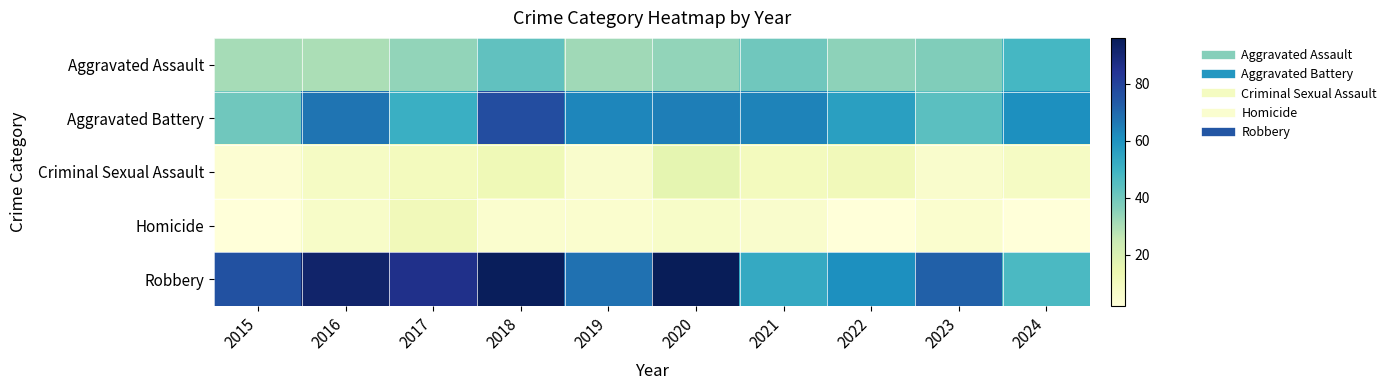

Reading left to right, transcribe all the data shown in this chart.

Aggravated Assault: 2015=31	2016=30	2017=34	2018=43	2019=32	2020=34	2021=40	2022=35	2023=37	2024=48
Aggravated Battery: 2015=40	2016=67	2017=51	2018=77	2019=63	2020=65	2021=64	2022=56	2023=44	2024=61
Criminal Sexual Assault: 2015=4	2016=8	2017=10	2018=12	2019=6	2020=16	2021=10	2022=11	2023=6	2024=8
Homicide: 2015=2	2016=7	2017=11	2018=5	2019=5	2020=7	2021=6	2022=2	2023=5	2024=2
Robbery: 2015=76	2016=92	2017=86	2018=95	2019=68	2020=96	2021=53	2022=61	2023=72	2024=47